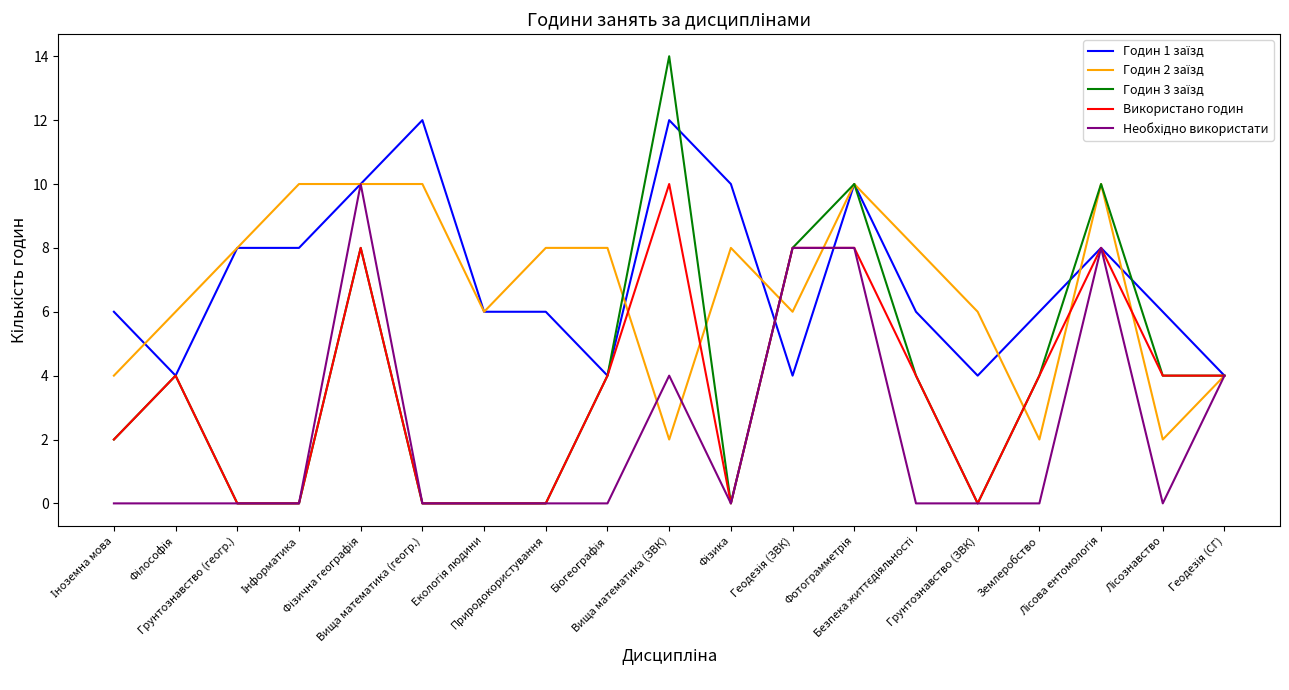

What is the label of the 6th point from the left?

Вища математика (геогр.)